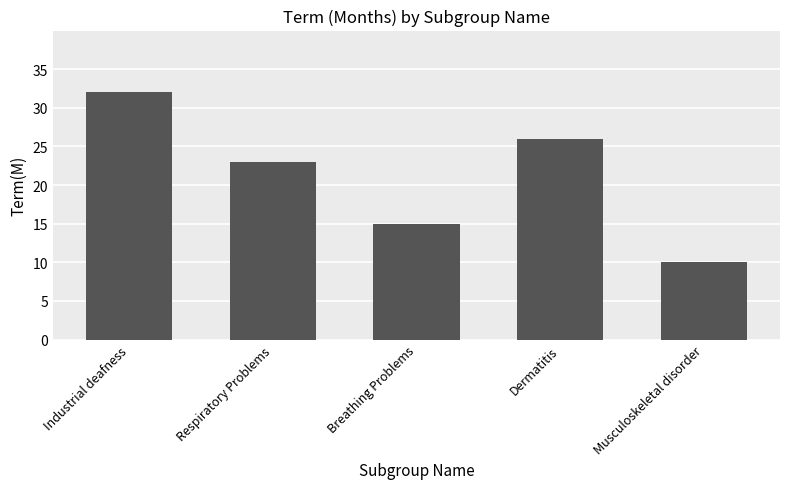

Reading right to left, what are all the values shown in this chart?

10	26	15	23	32